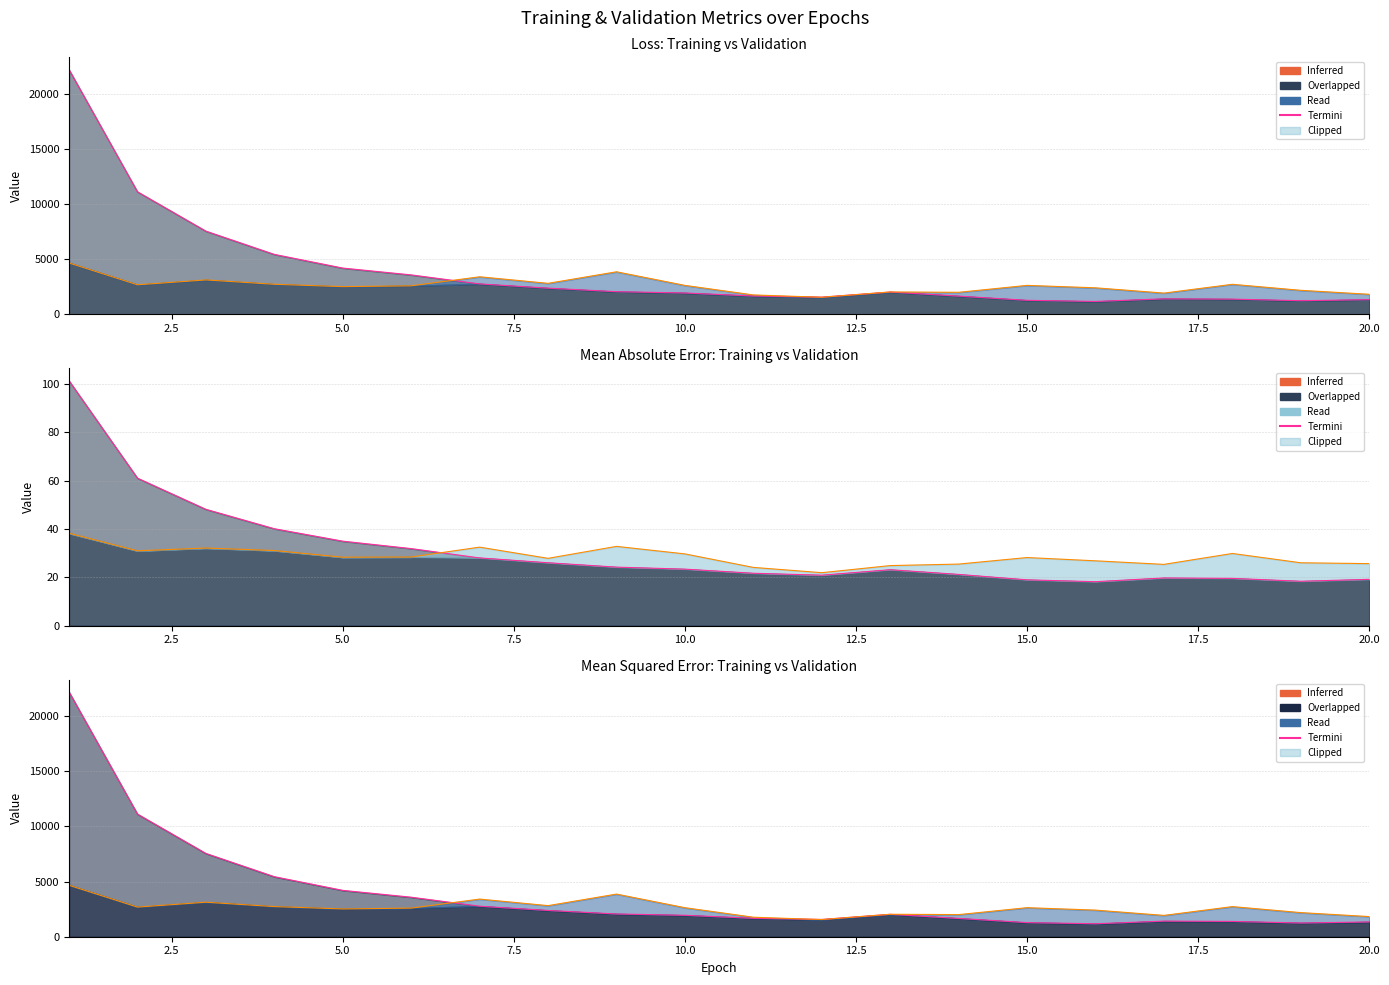

True or false: val_loss and mean_squared_error cross at least once.

True